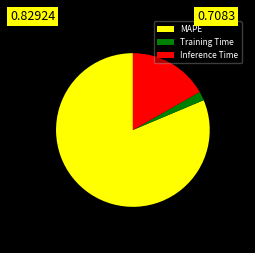

What is the smallest slice in the pie chart?

Training Time